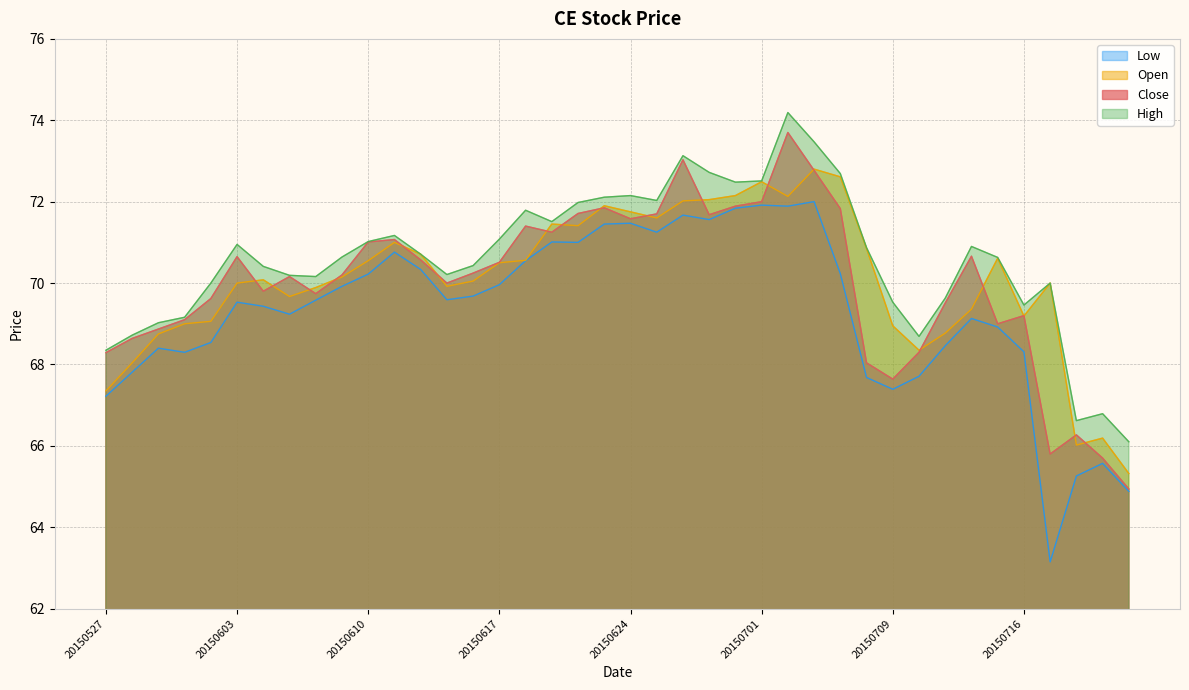

Does the chart have visible grid lines?

Yes